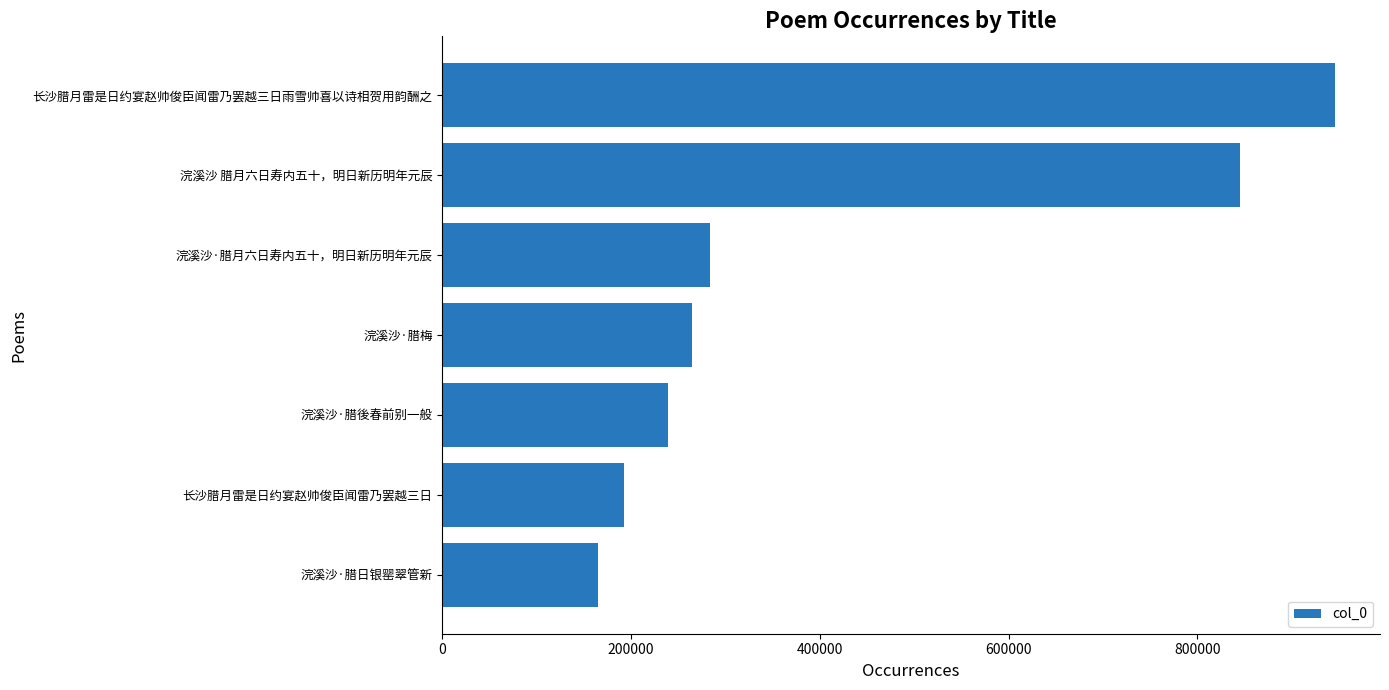

Reading bottom to top, what are all the values shown in this chart?

165120	192056	239459	264747	283385	844504	946032